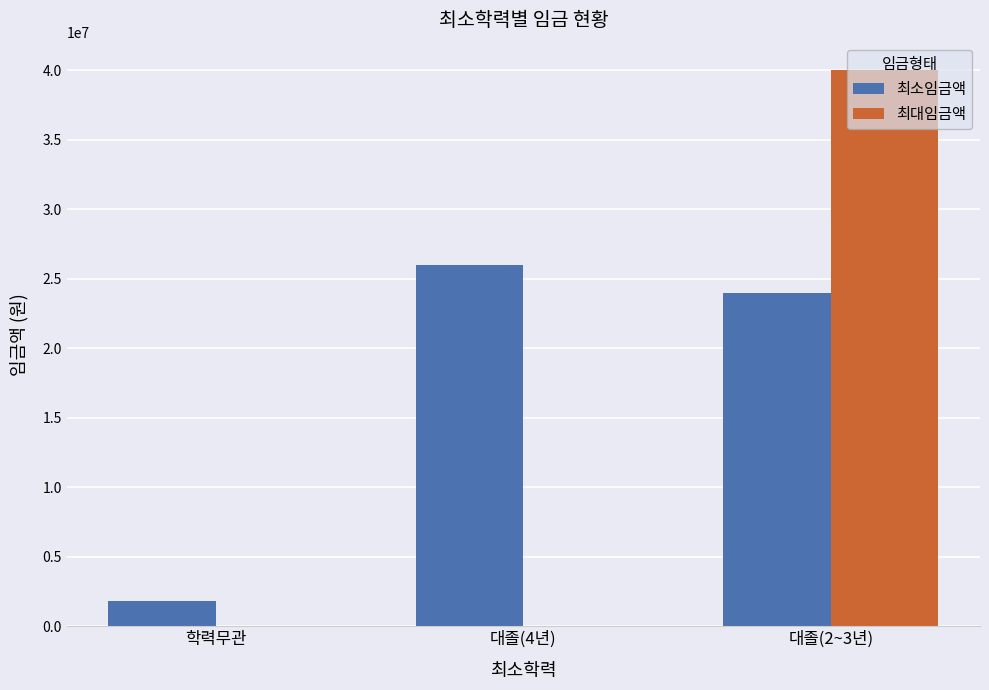

Between 학력무관 and 대졸(2~3년), which series saw the biggest shift?

최대임금액